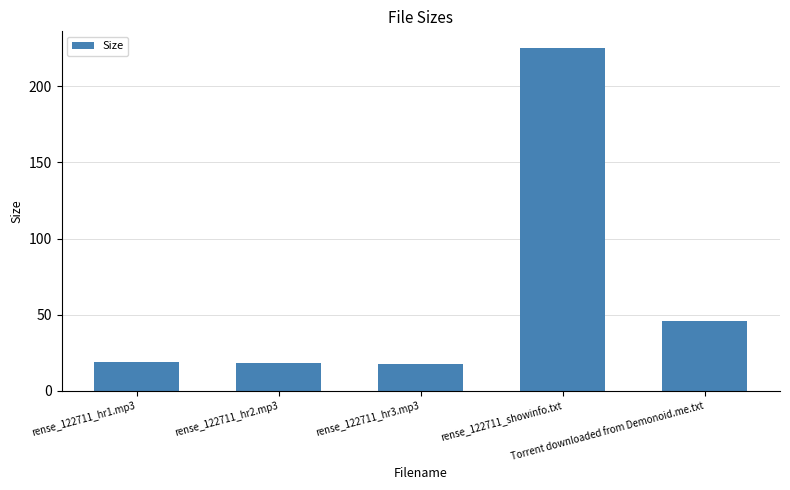

The value at rense_122711_hr2.mp3 is 18.4. True or false?

True